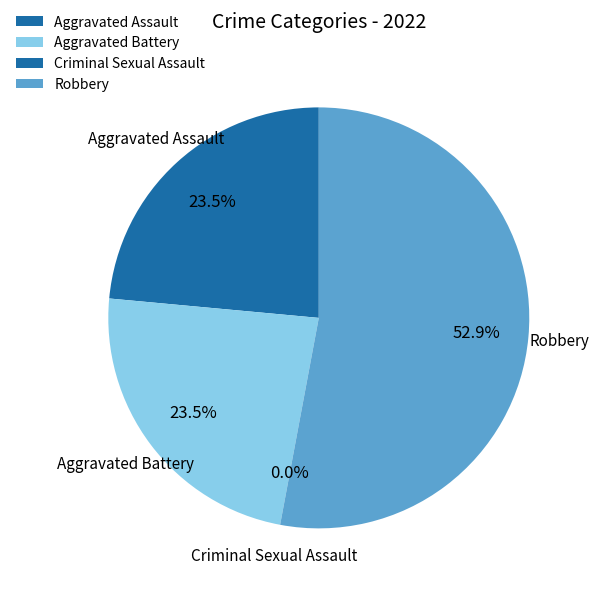

How many segments does this pie chart have?

4